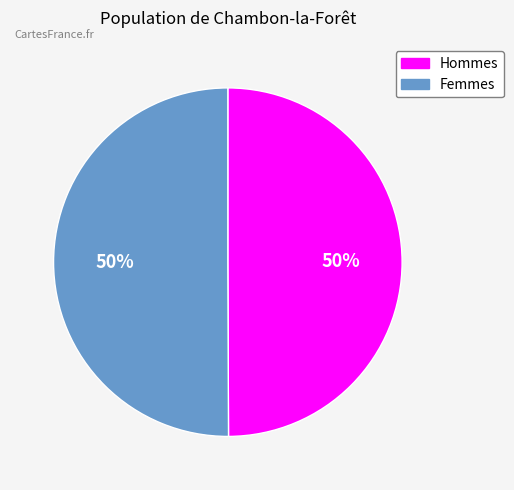

To the nearest percent, what is the average slice percentage?

50%